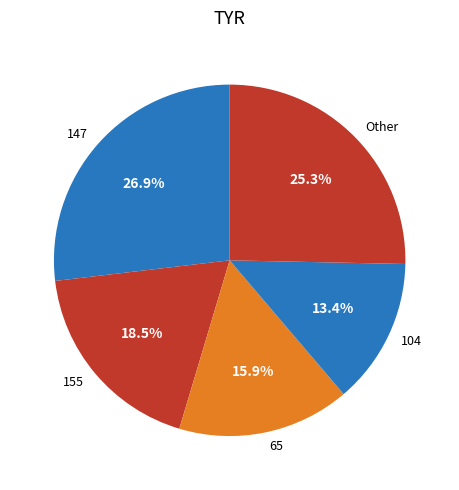

Does any single category account for the majority?

No